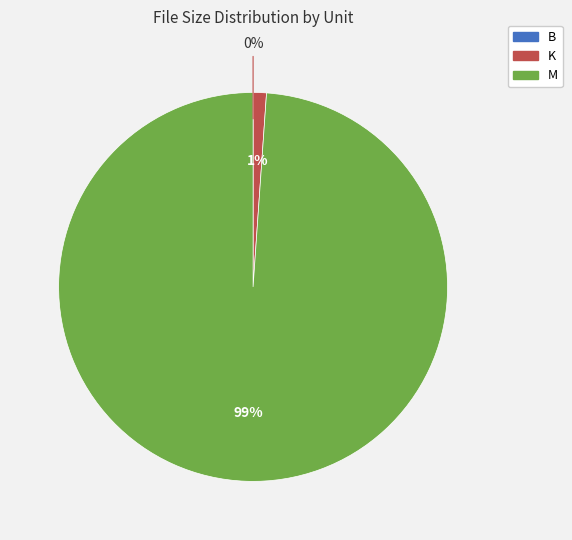

To the nearest percent, what is the average slice percentage?

33%